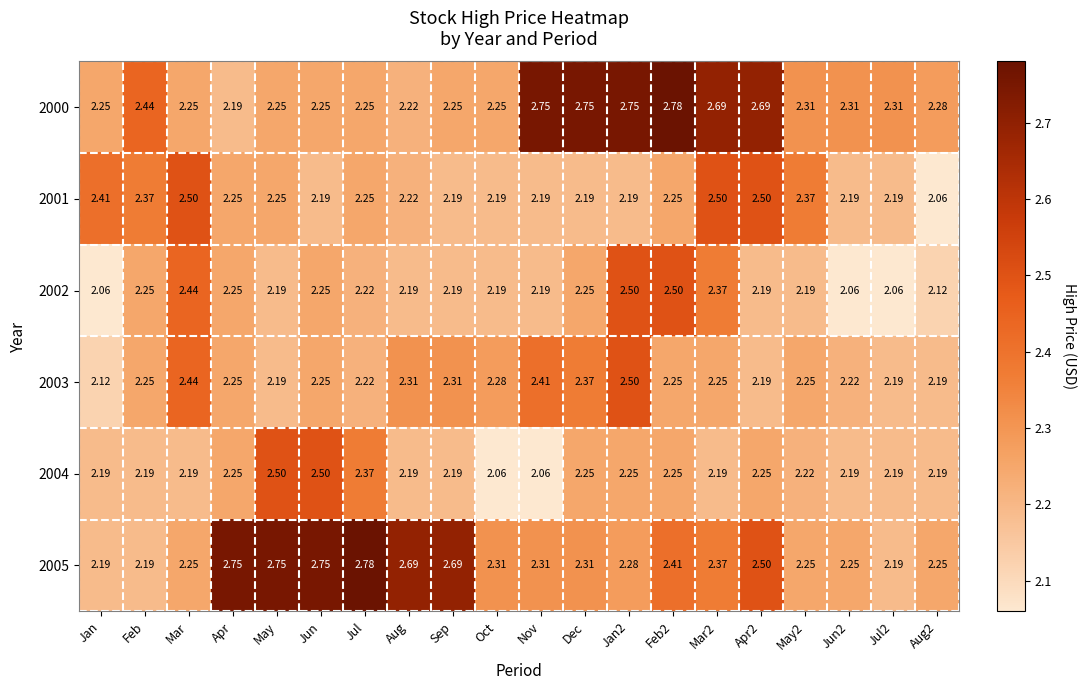

Which series changed the most between Jun and Dec?

2000